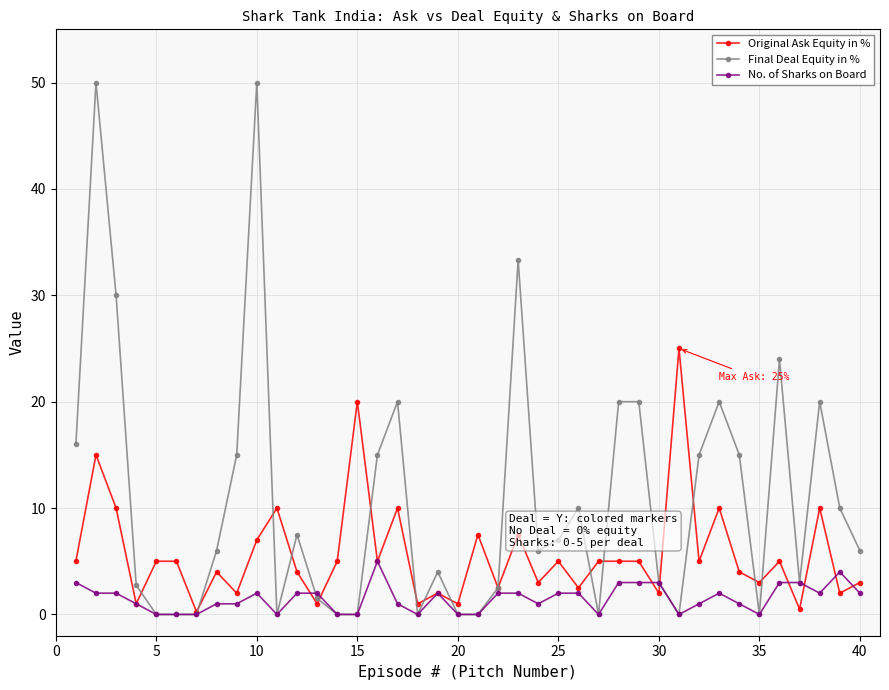

How many lines are shown in the chart?

3